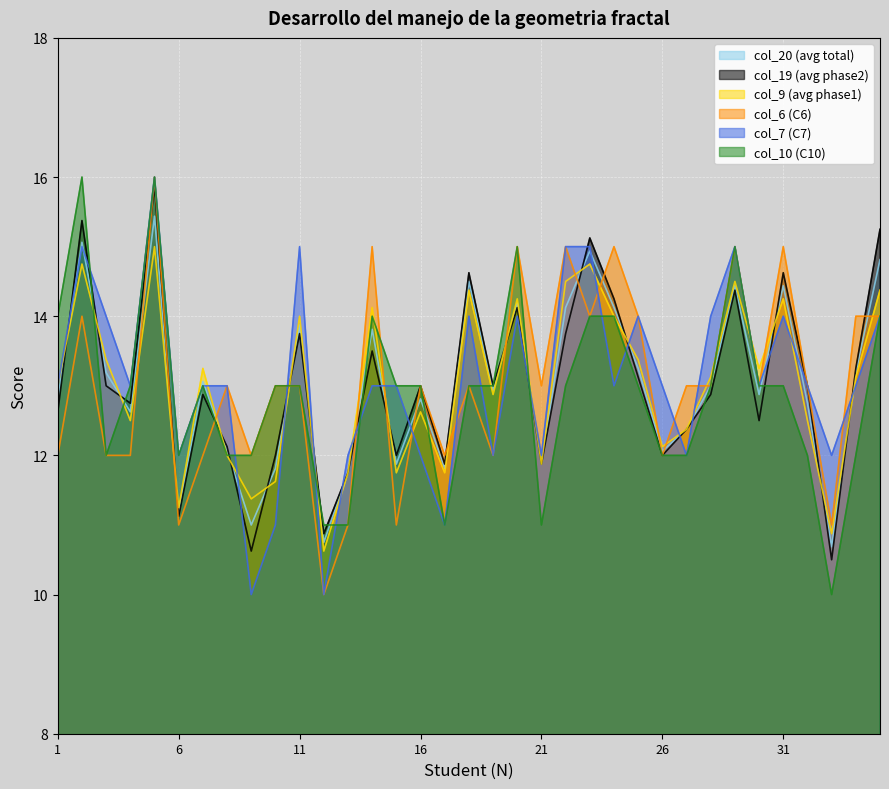

How many data points in col_7 are above 13?

13